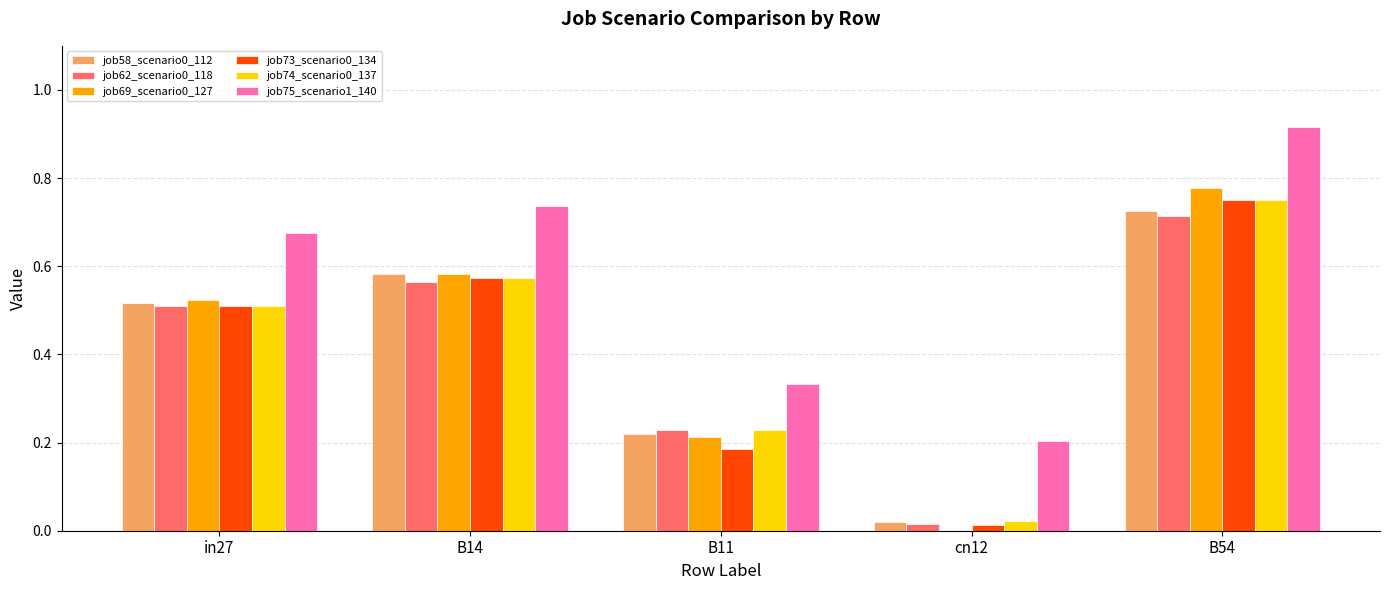

At which label does job69_scenario0_127 reach its peak?

B54